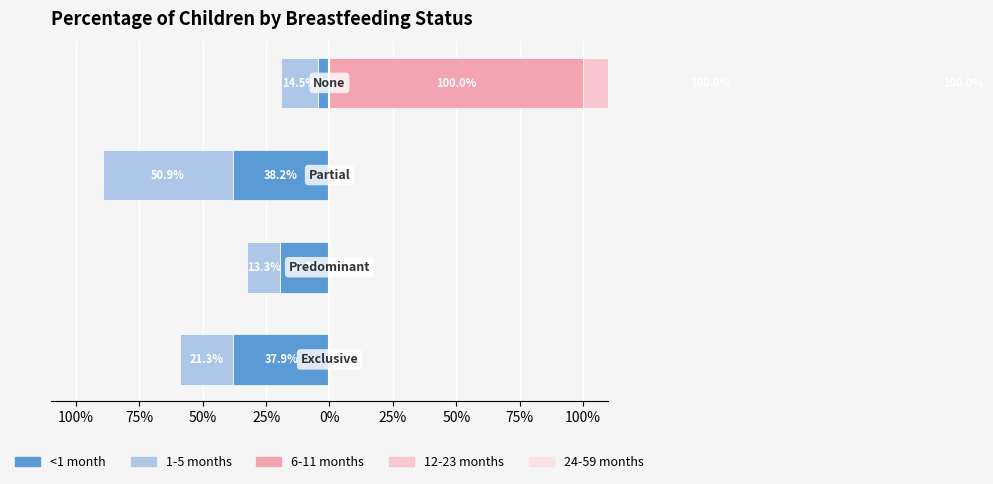

Which series changed the most between 100% and 50%?

6-11 months